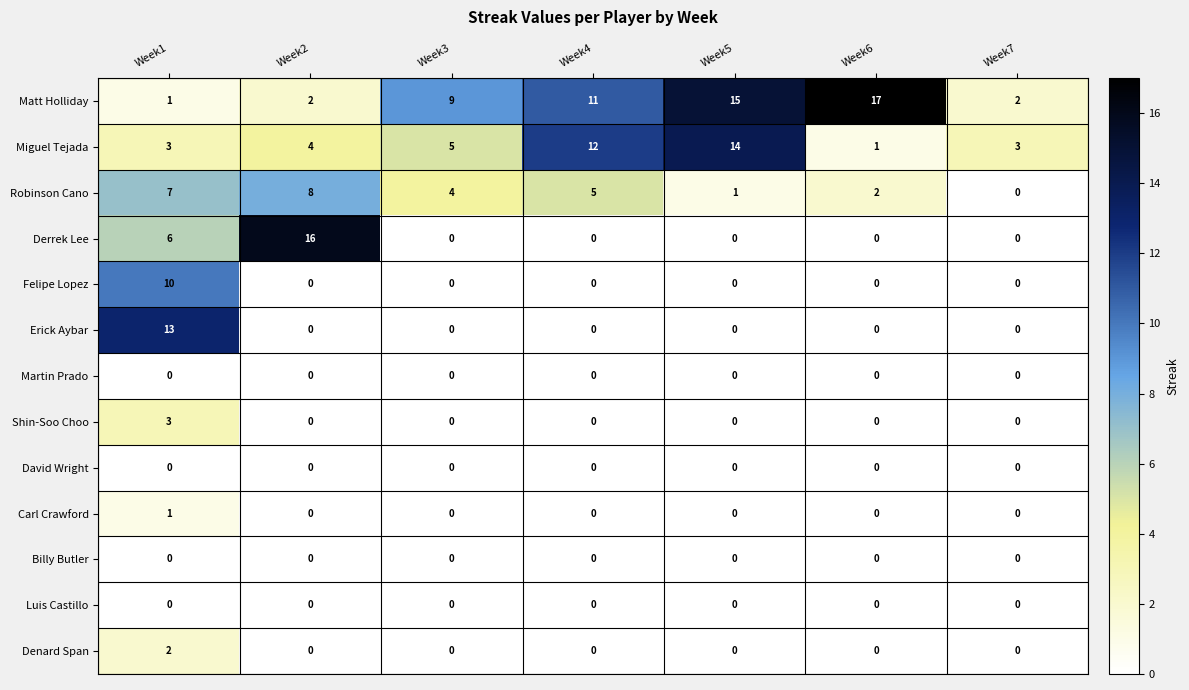

What is the difference between the highest and lowest values at Week2?

16